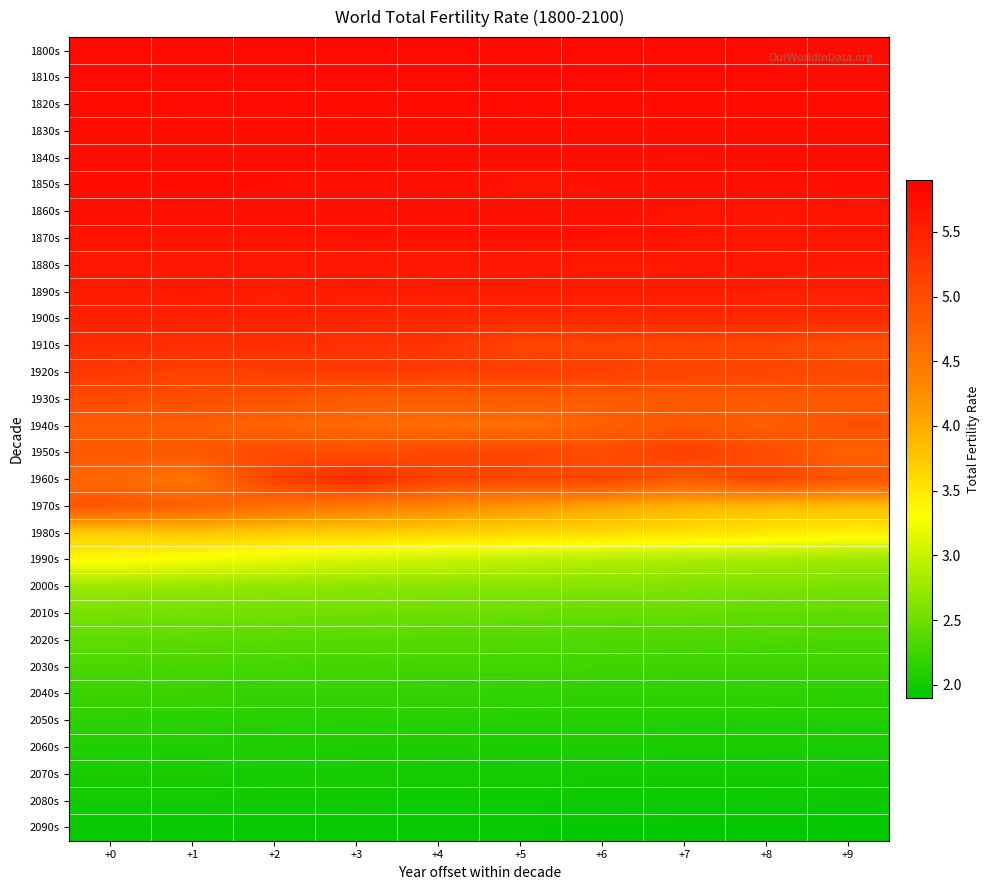

At how many categories does at least one series exceed 5?

10